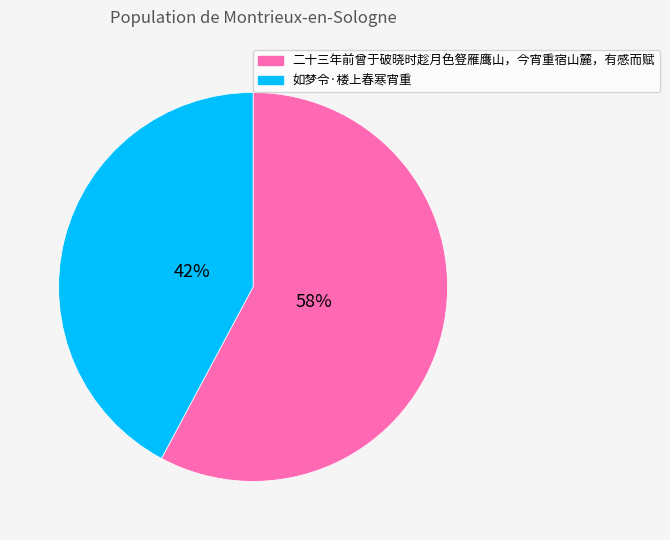

What is the majority slice?

二十三年前曾于破晓时趁月色豋雁鹰山，今宵重宿山麓，有感而赋